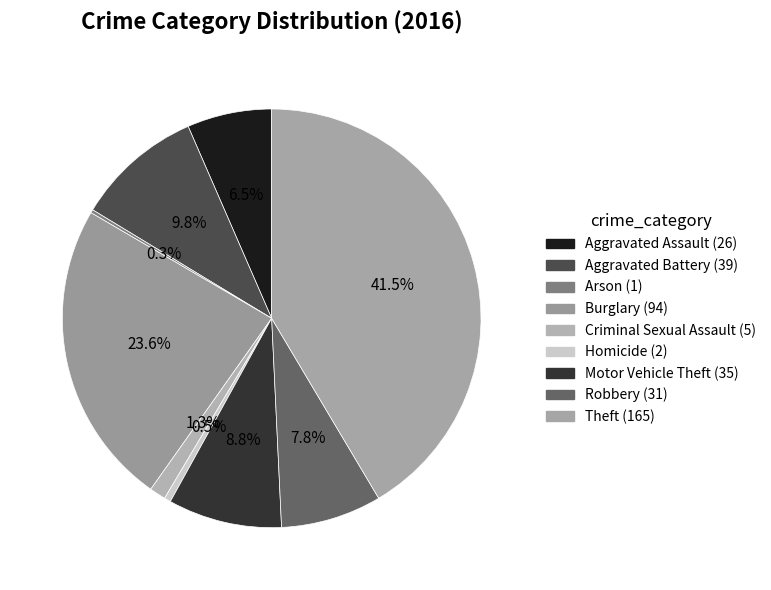

To the nearest percent, what is the combined percentage of Aggravated Assault and Homicide?

7%